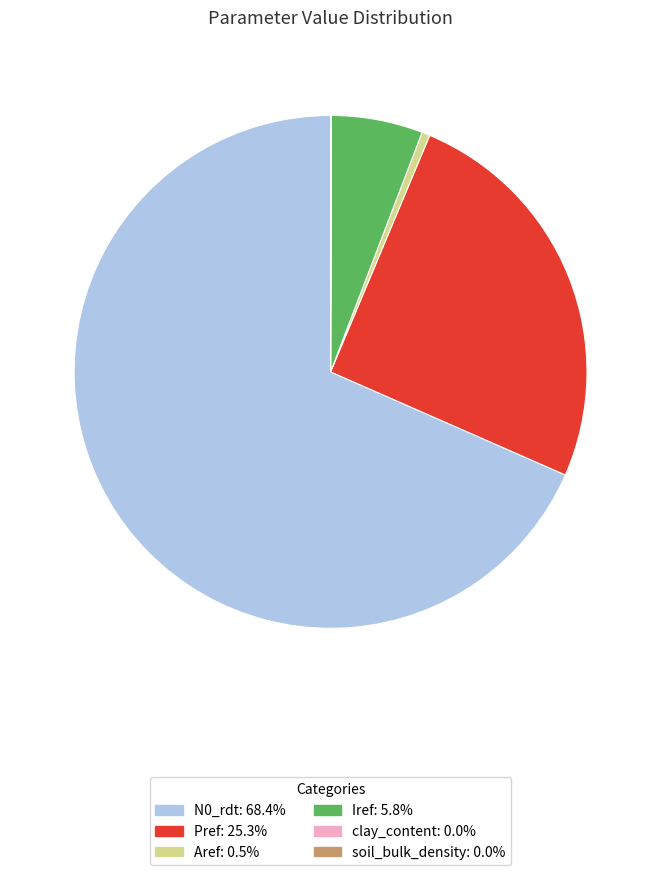

Is the sum of N0_rdt and Aref greater than half?

Yes